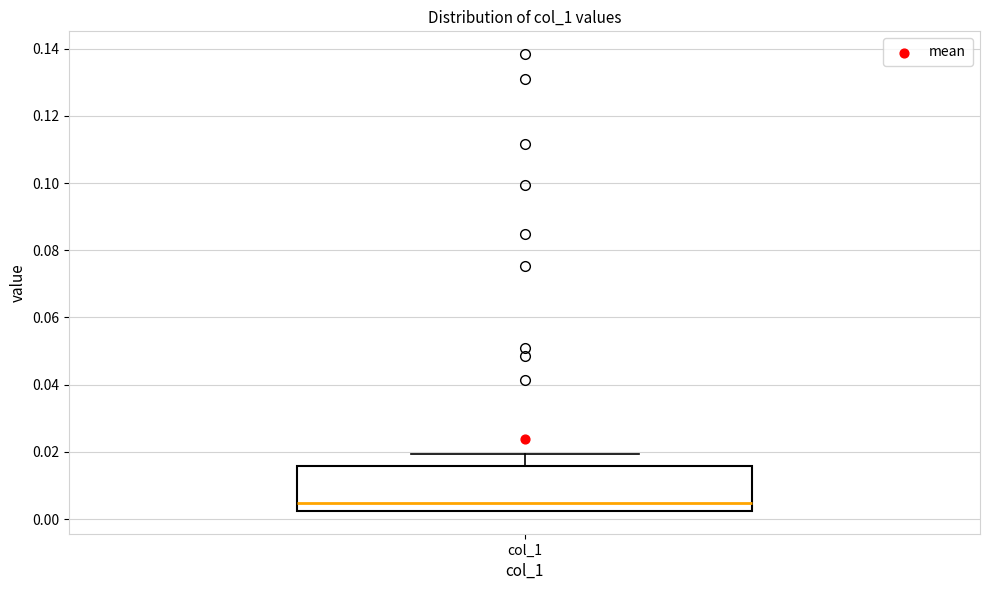

Read this box plot against the y-axis: the position of the median line, the range covered by the box, and the ends of both whiskers. The values are not printed on the chart, so give them approximately, as read against the axis.

median 0.004, box 0.002 to 0.016, whiskers 0.002 to 0.020